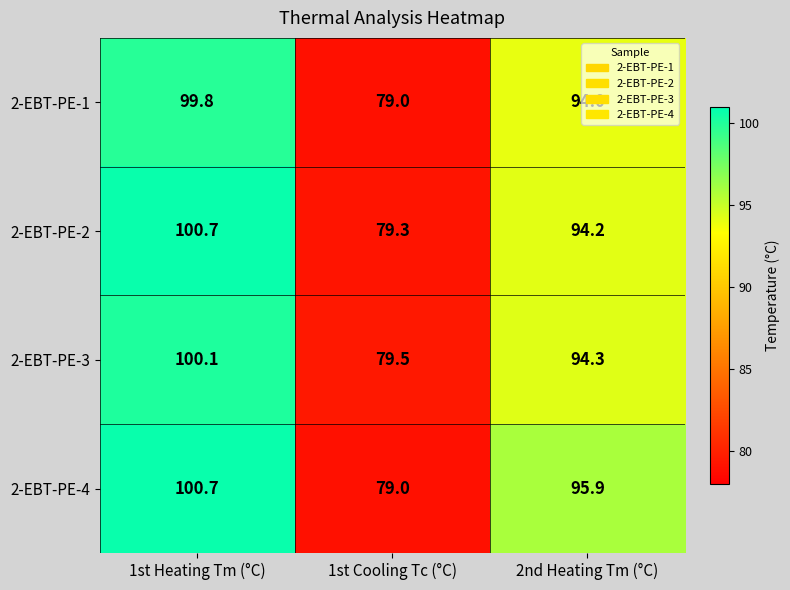

At 2nd Heating Tm (°C), list the series in order from largest to smallest.

2-EBT-PE-4, 2-EBT-PE-3, 2-EBT-PE-2, 2-EBT-PE-1